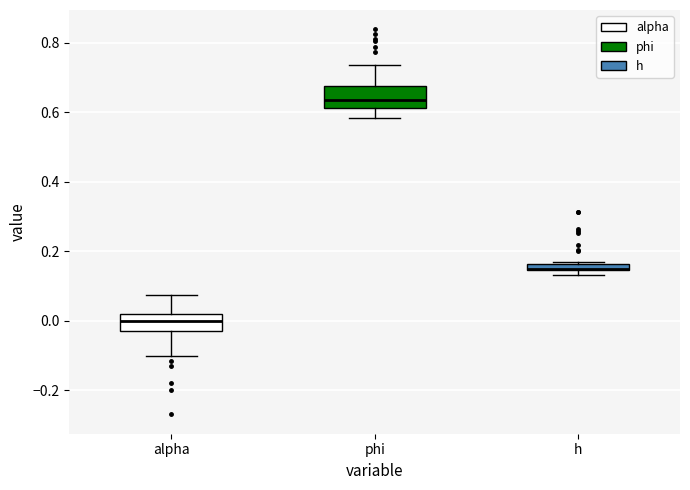

Which box has the highest median line?

phi